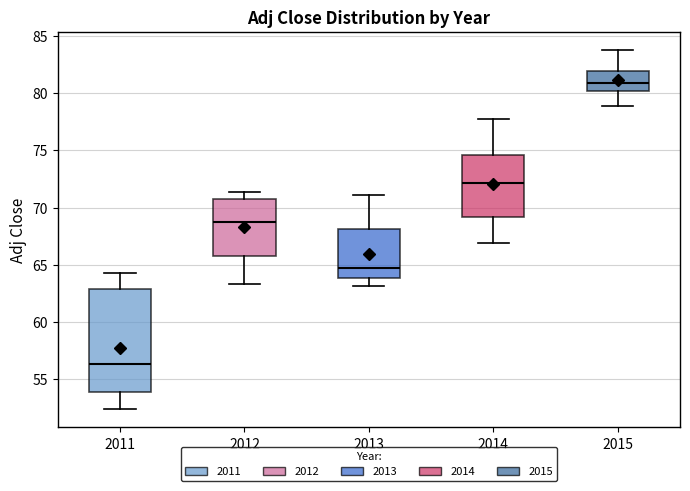

Where does the lower whisker of the box at x = 2015 end on the y-axis? The values are not printed on the chart, so give them approximately, as read against the axis.

79.0